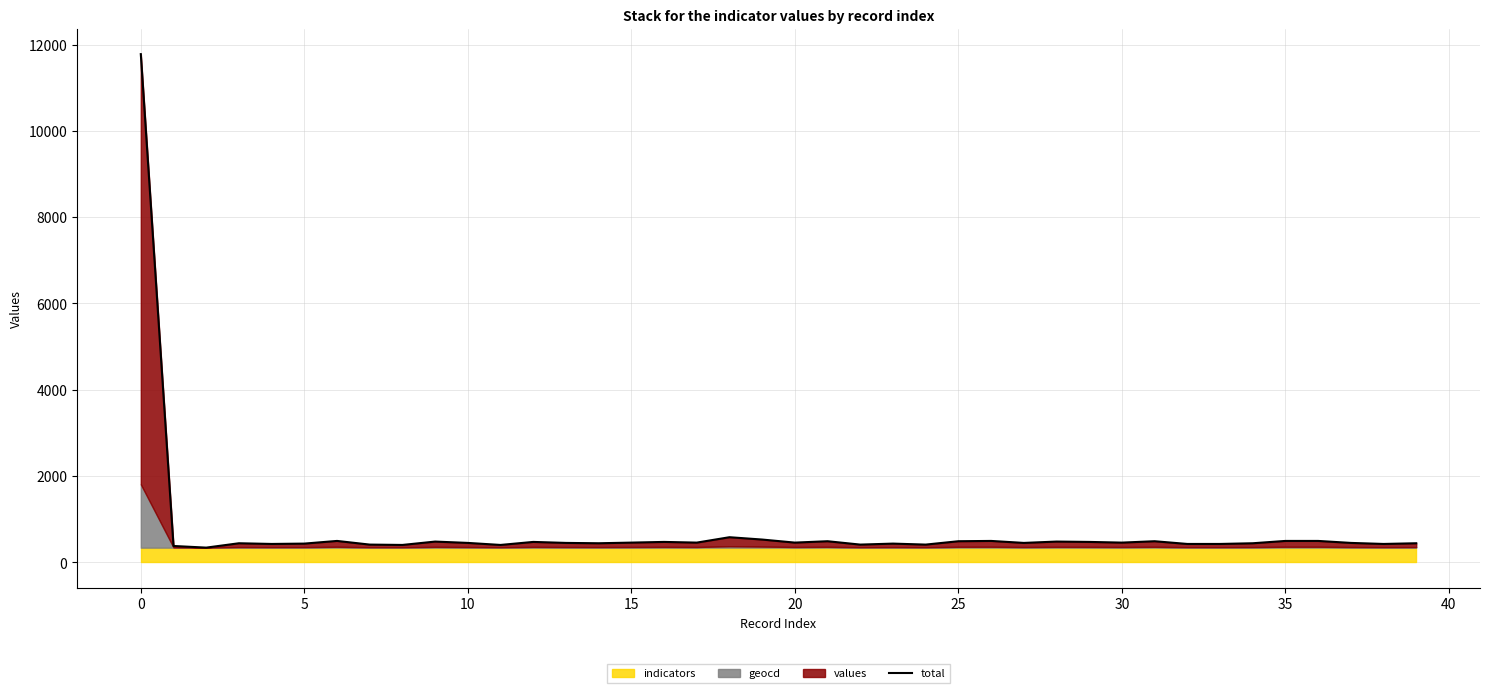

Reading left to right, extract all data points from this chart.

11777.3	382.3	344.3	445.3	429.3	437.3	499.3	414.3	406.3	484.3	453.3	406.3	476.3	453.3	445.3	460.3	476.3	460.3	585.3	531.3	460.3	492.3	414.3	437.3	414.3	492.3	499.3	453.3	484.3	476.3	460.3	492.3	429.3	429.3	445.3	499.3	499.3	453.3	429.3	445.3